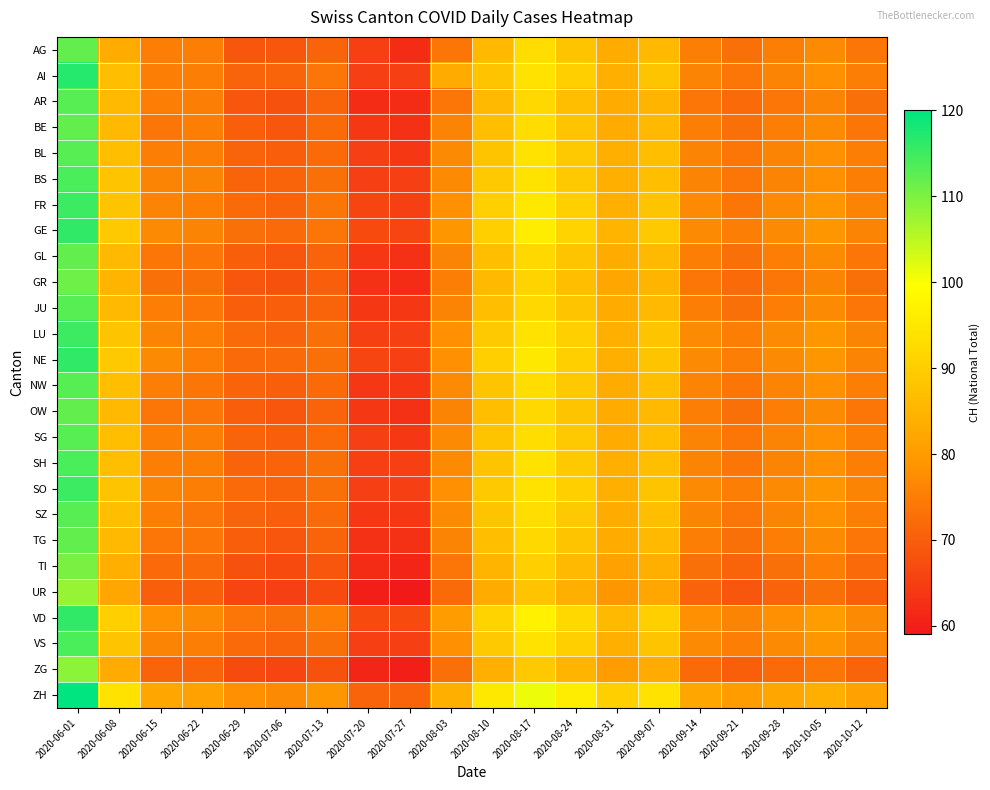

What is the difference between the highest and lowest values at 2020-06-15?

12